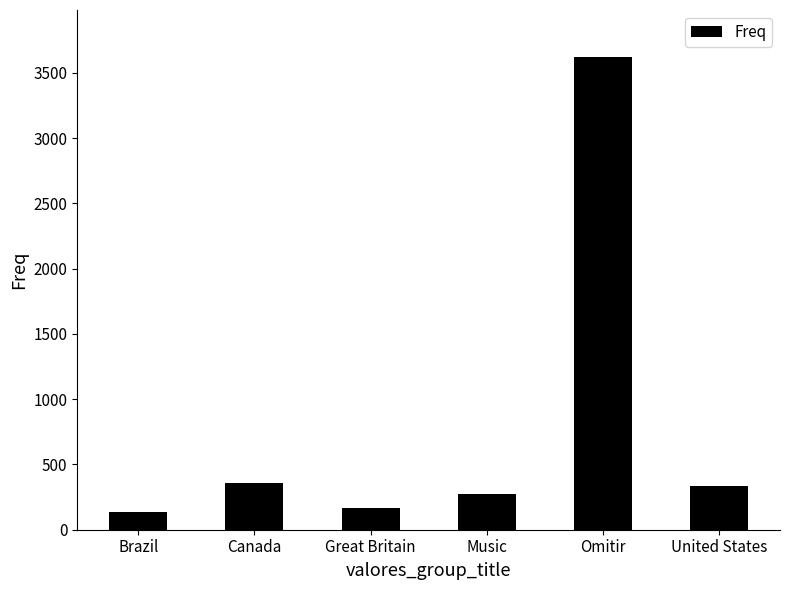

How many bars are there in total?

6